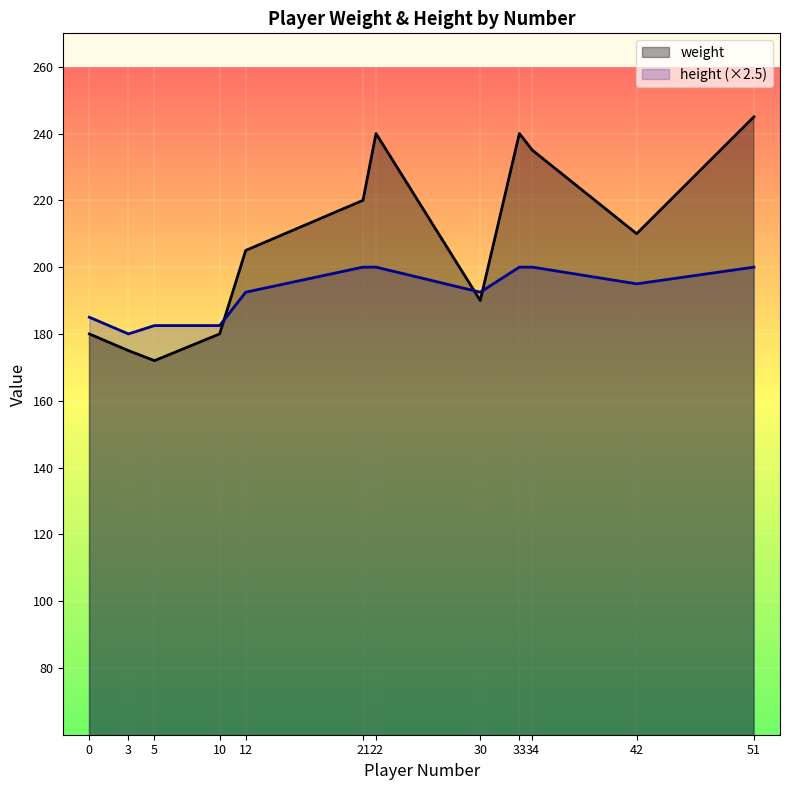

At how many categories does at least one series exceed 189?

8